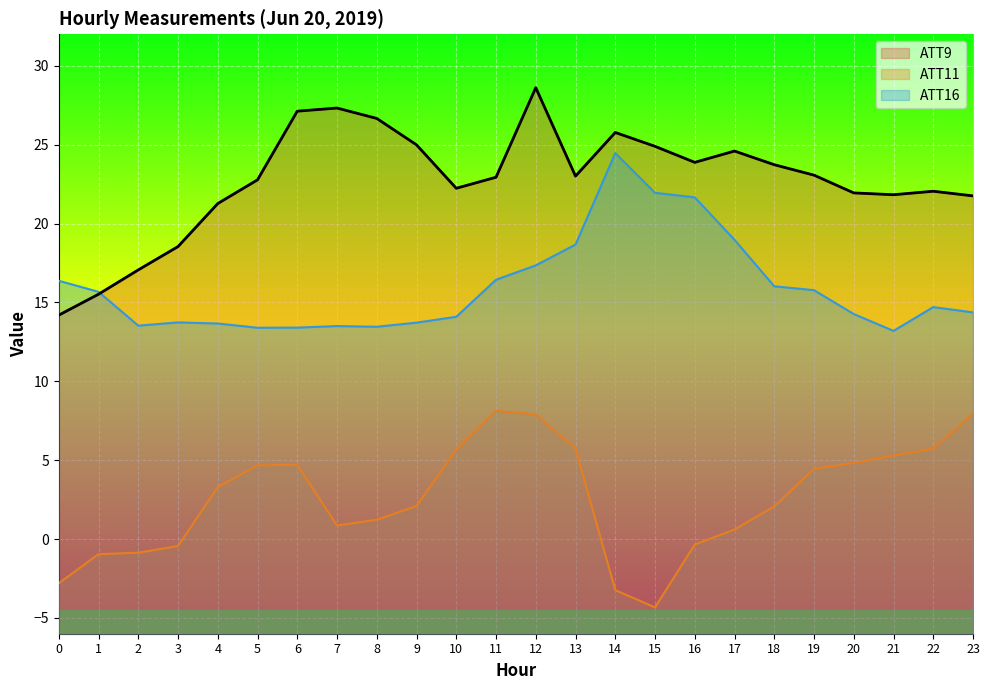

Read the ATT9 value at 17.

24.6